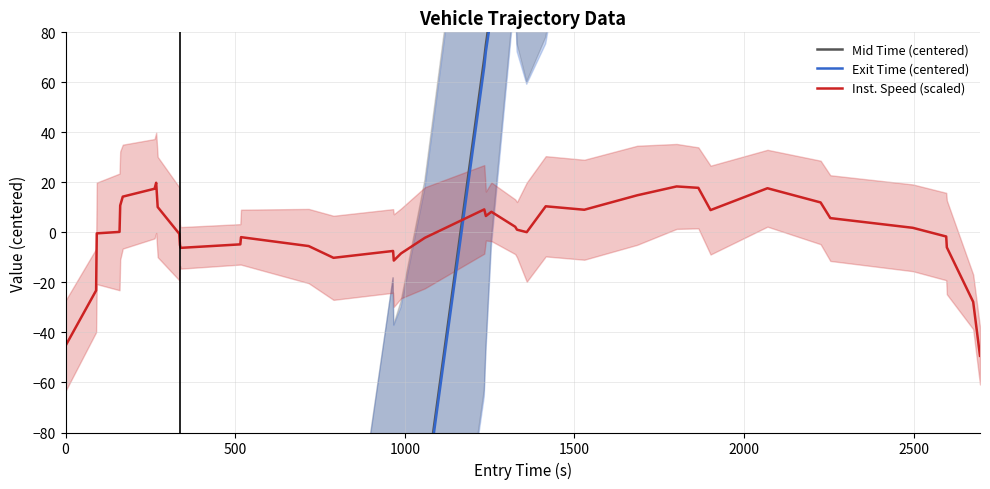

How many values in Inst. Speed (scaled) are above zero?

22